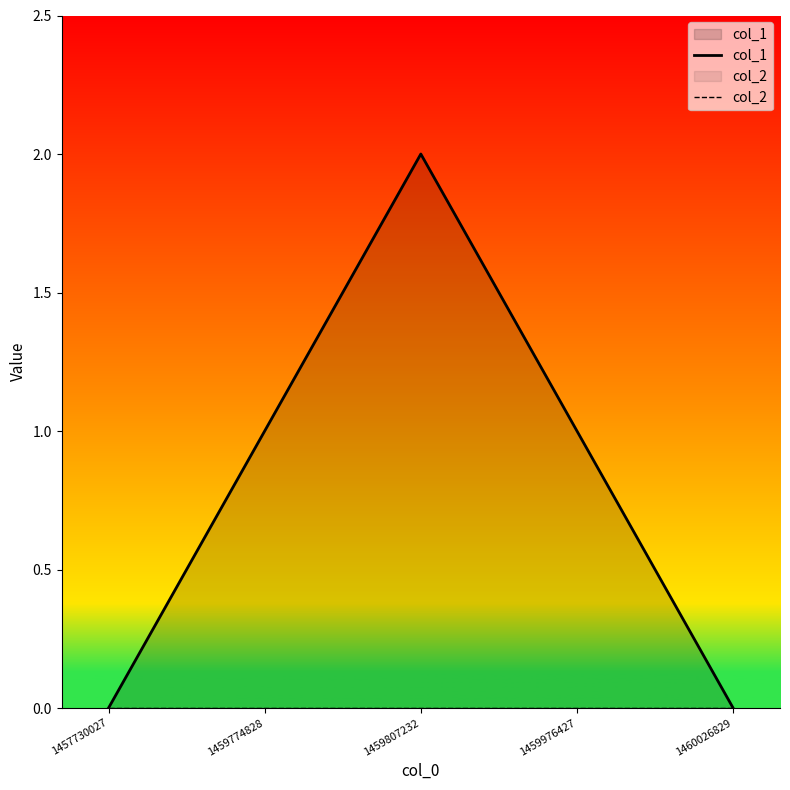

True or false: col_1 and col_2 cross at least once.

False